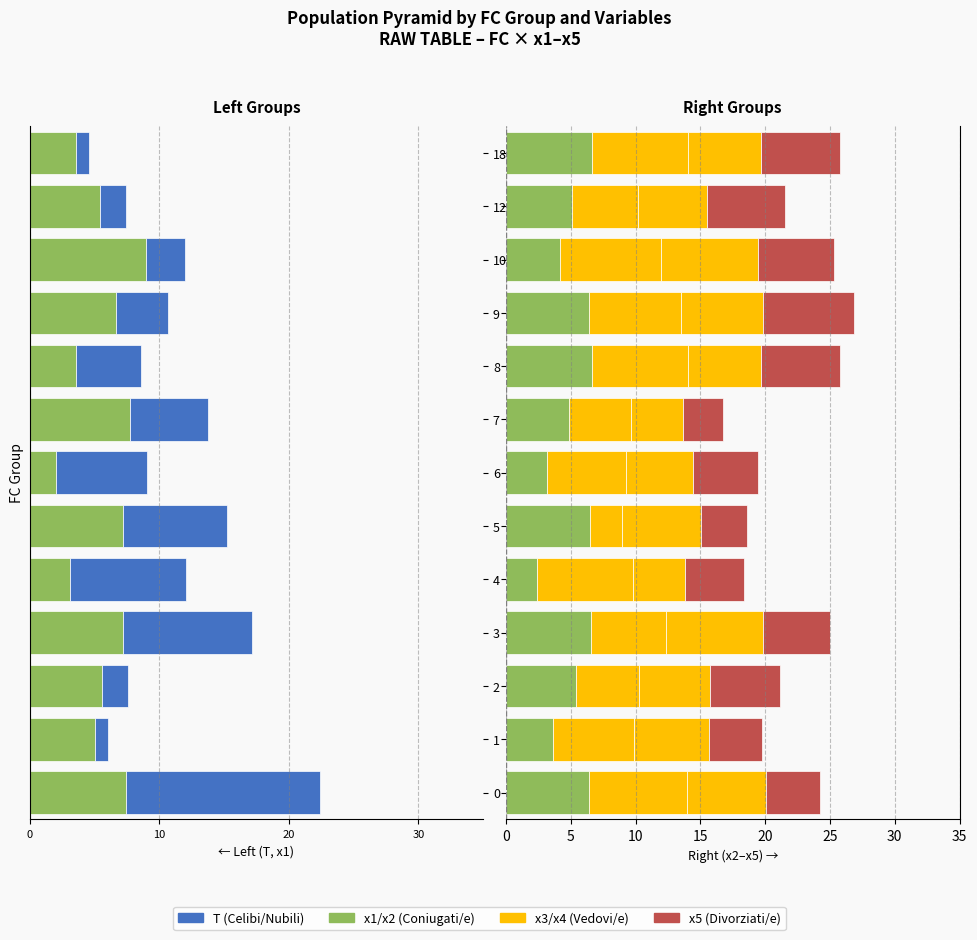

Are the bars horizontal?

Yes